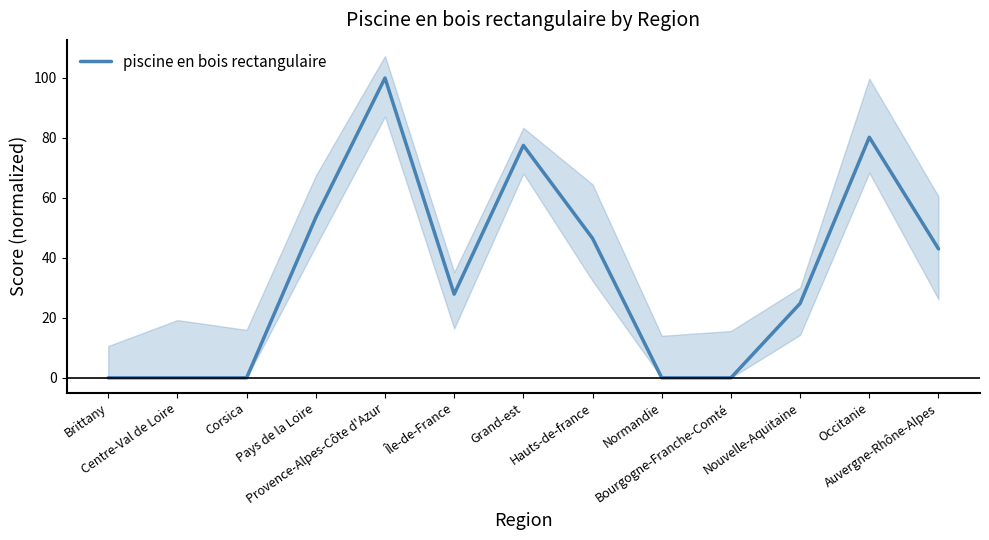

What is the maximum value shown in the chart?

100.0